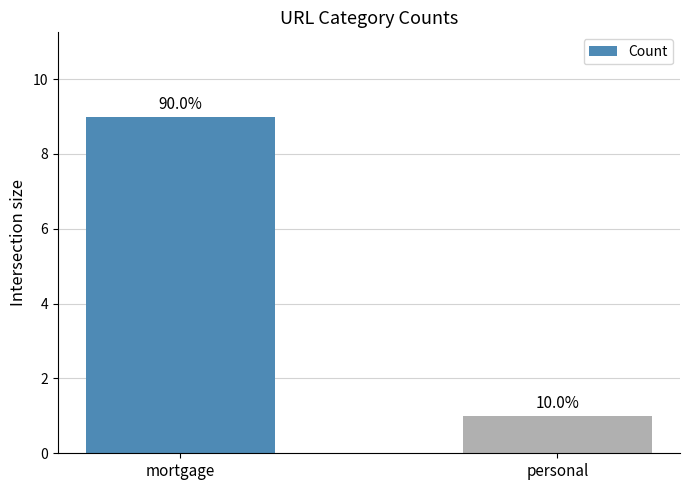

Does the chart contain any negative values?

No